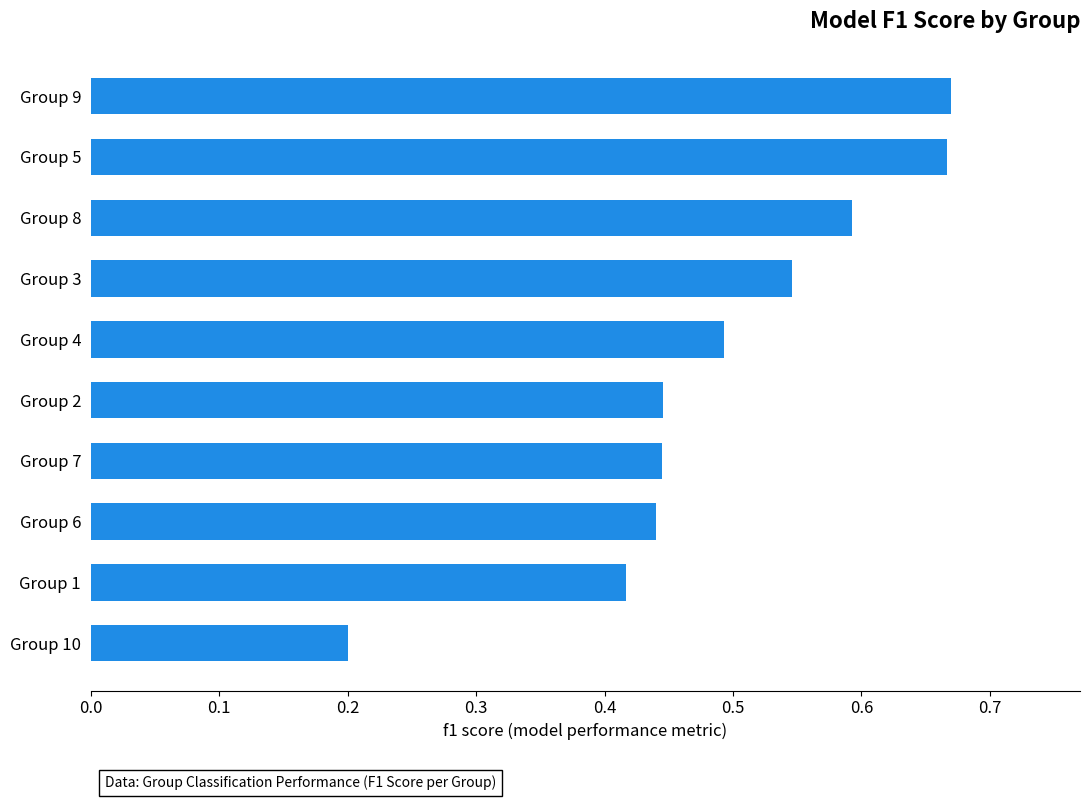

What is the sum of the values at Group 1 and Group 10?

0.6